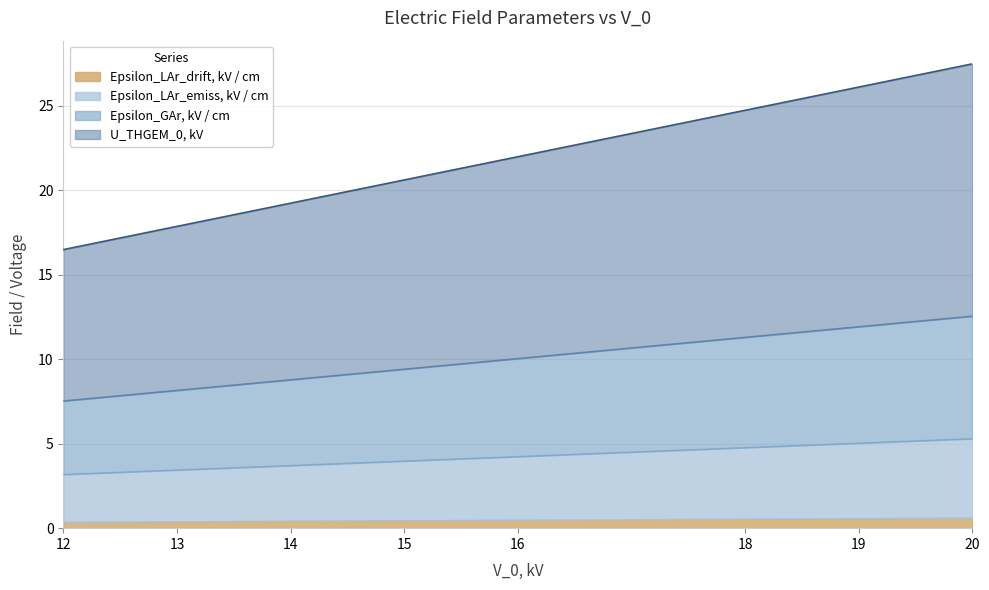

The Epsilon_GAr, kV / cm series shows 9.4 at 15. True or false?

True